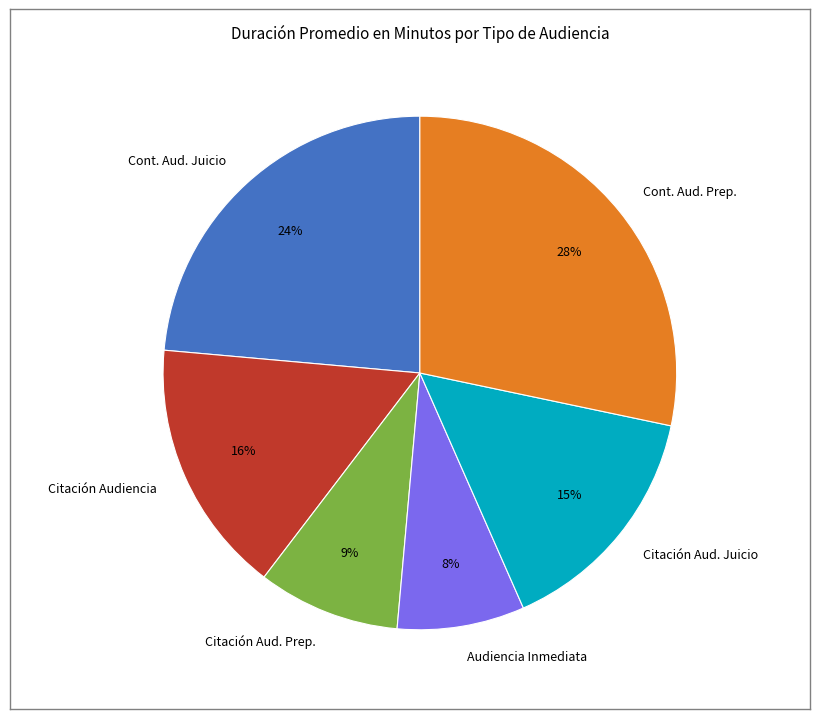

Count the number of slices in the pie.

6